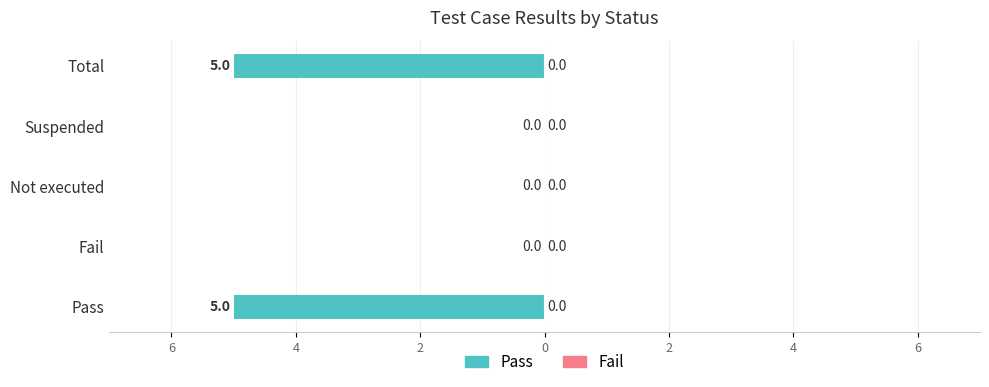

Does the chart contain stacked bars?

No